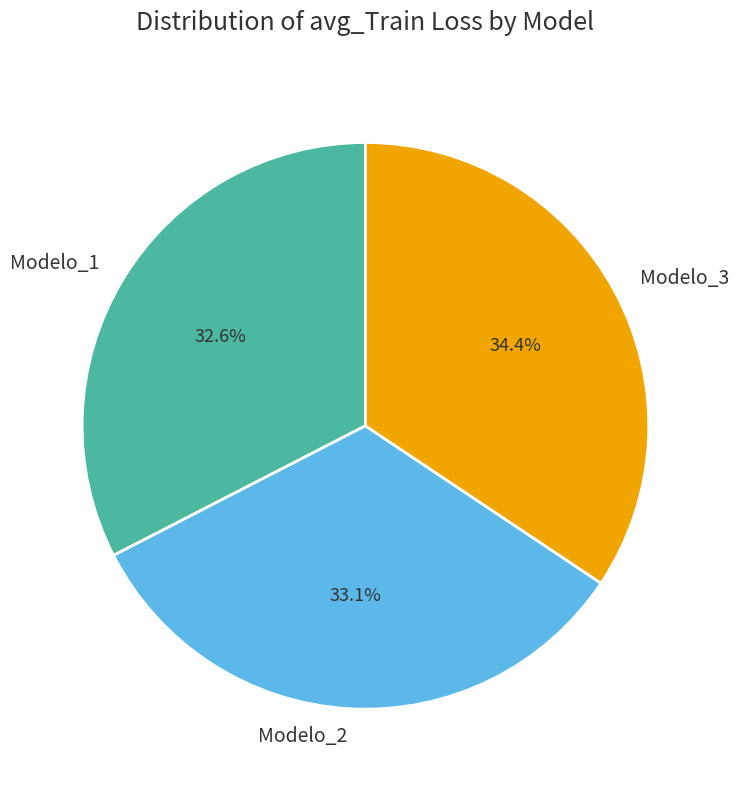

Which category has the smallest portion of the pie?

Modelo_1